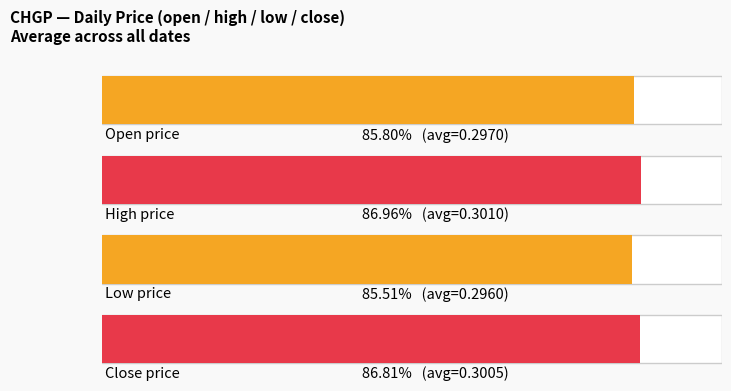

What are all the series names shown in the legend?

open, high, low, close